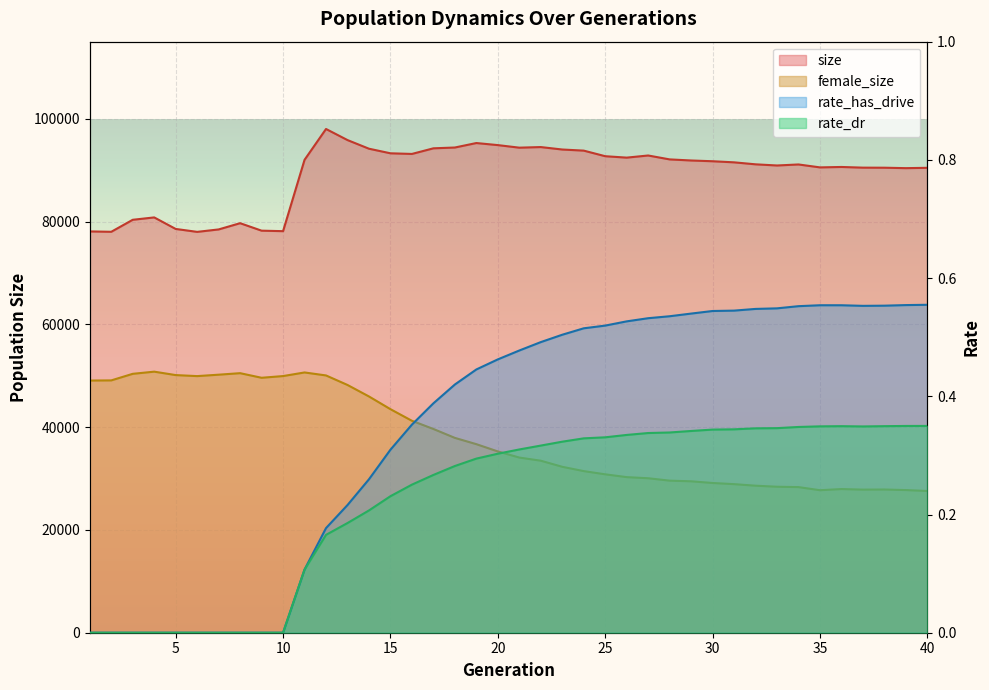

List the series in order of their peak value, lowest first.

rate_dr, rate_has_drive, female_size, size